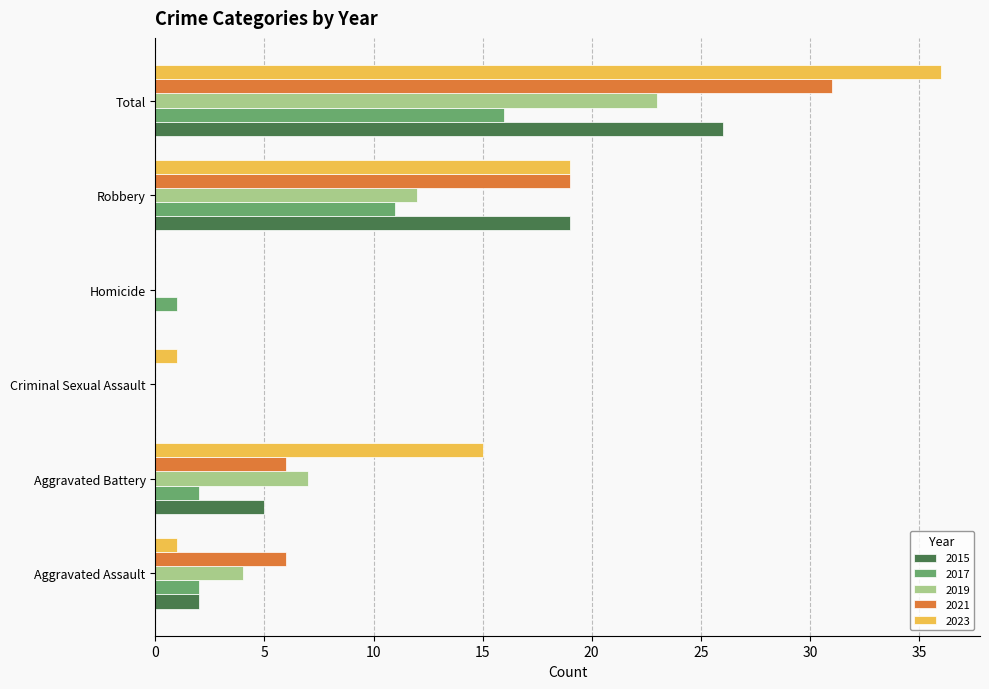

What are all the series names shown in the legend?

2015, 2017, 2019, 2021, 2023